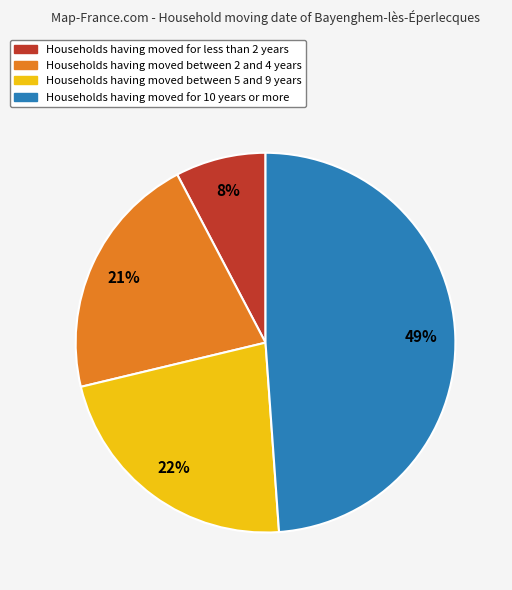

To the nearest percent, what is the difference between the largest and smallest slice percentages?

41%